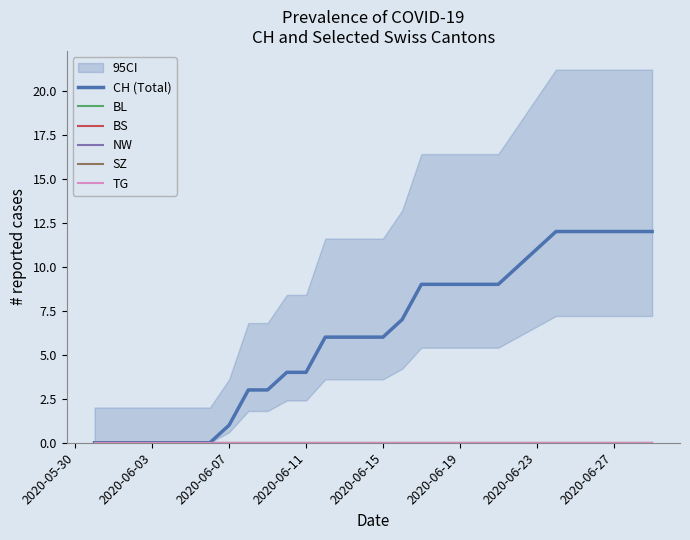

What is the label of the 3rd point from the right?

2020-06-27